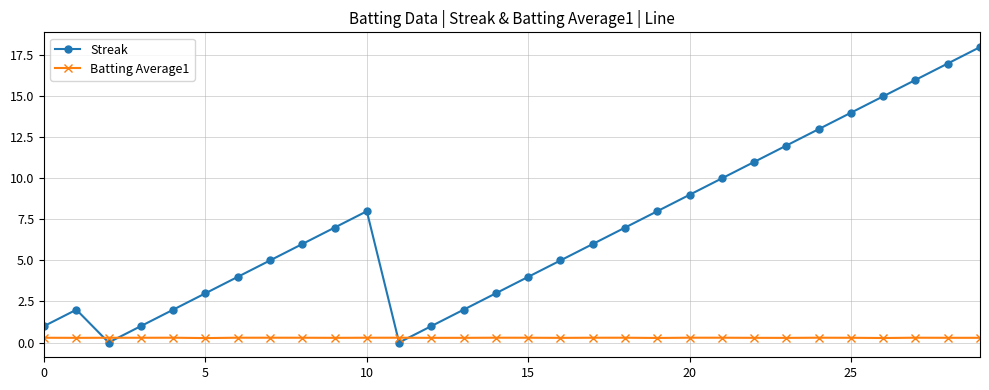

Which series has the largest total across all categories?

Streak